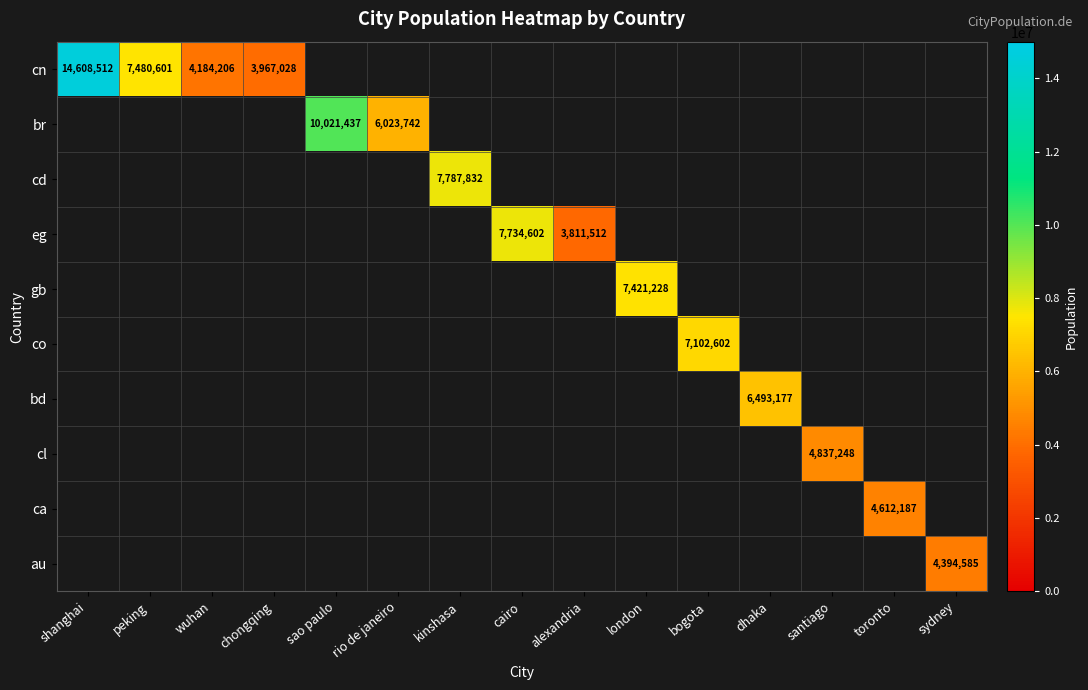

List the series in order of their peak value, highest first.

cn, br, cd, eg, gb, co, bd, cl, ca, au